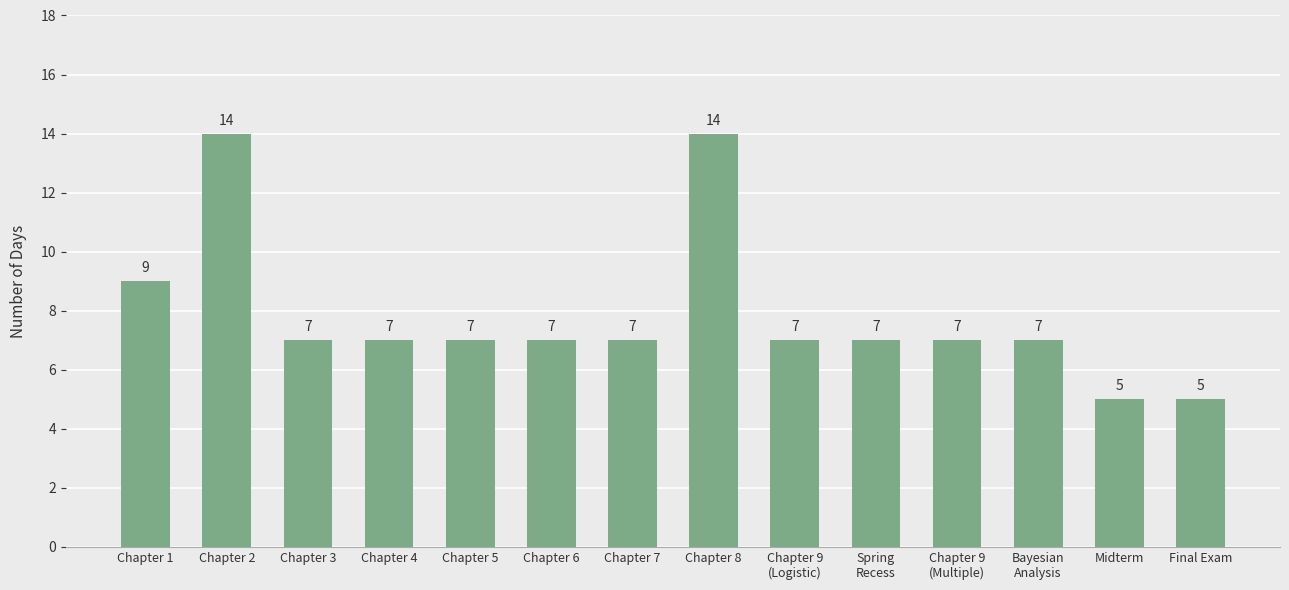

True or false: the data shows 23 at Chapter 2.

False